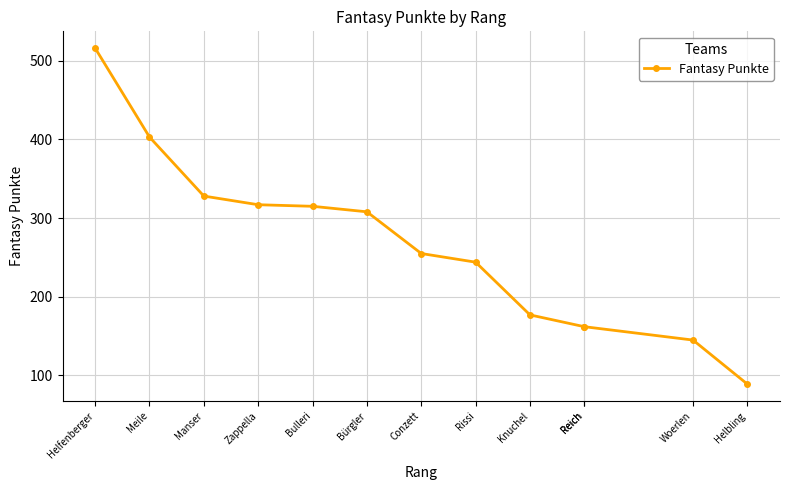

Does the chart display data point markers on the line(s)?

Yes